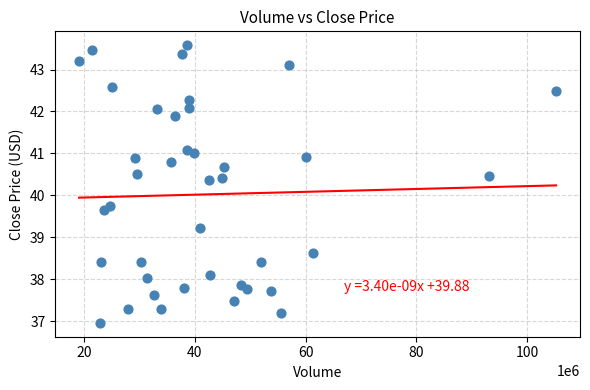

What is the range of Y values (max minus min)?

6.6